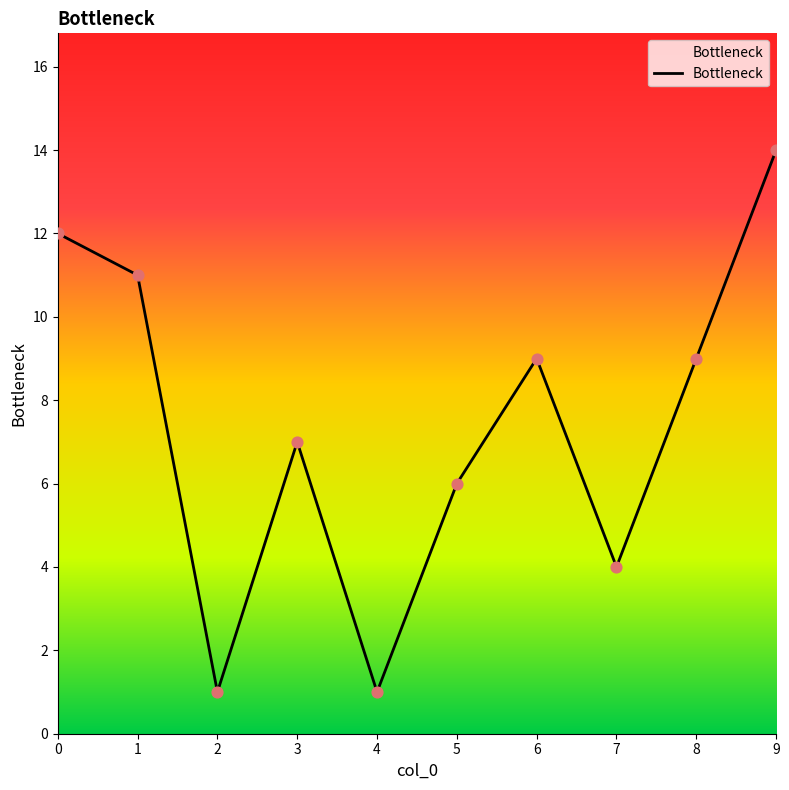

What is the change in value from 1 to 2?

-10